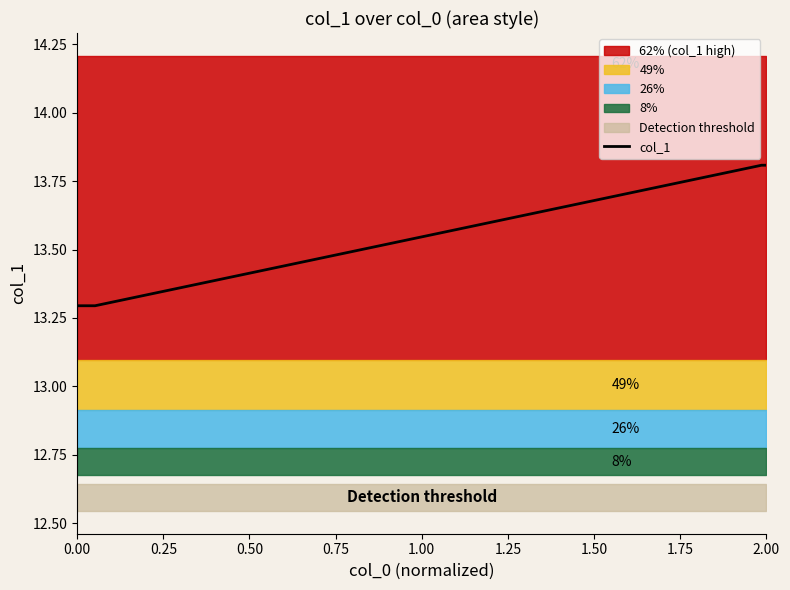

The col_1 series shows 22.1 at 0.00. True or false?

False